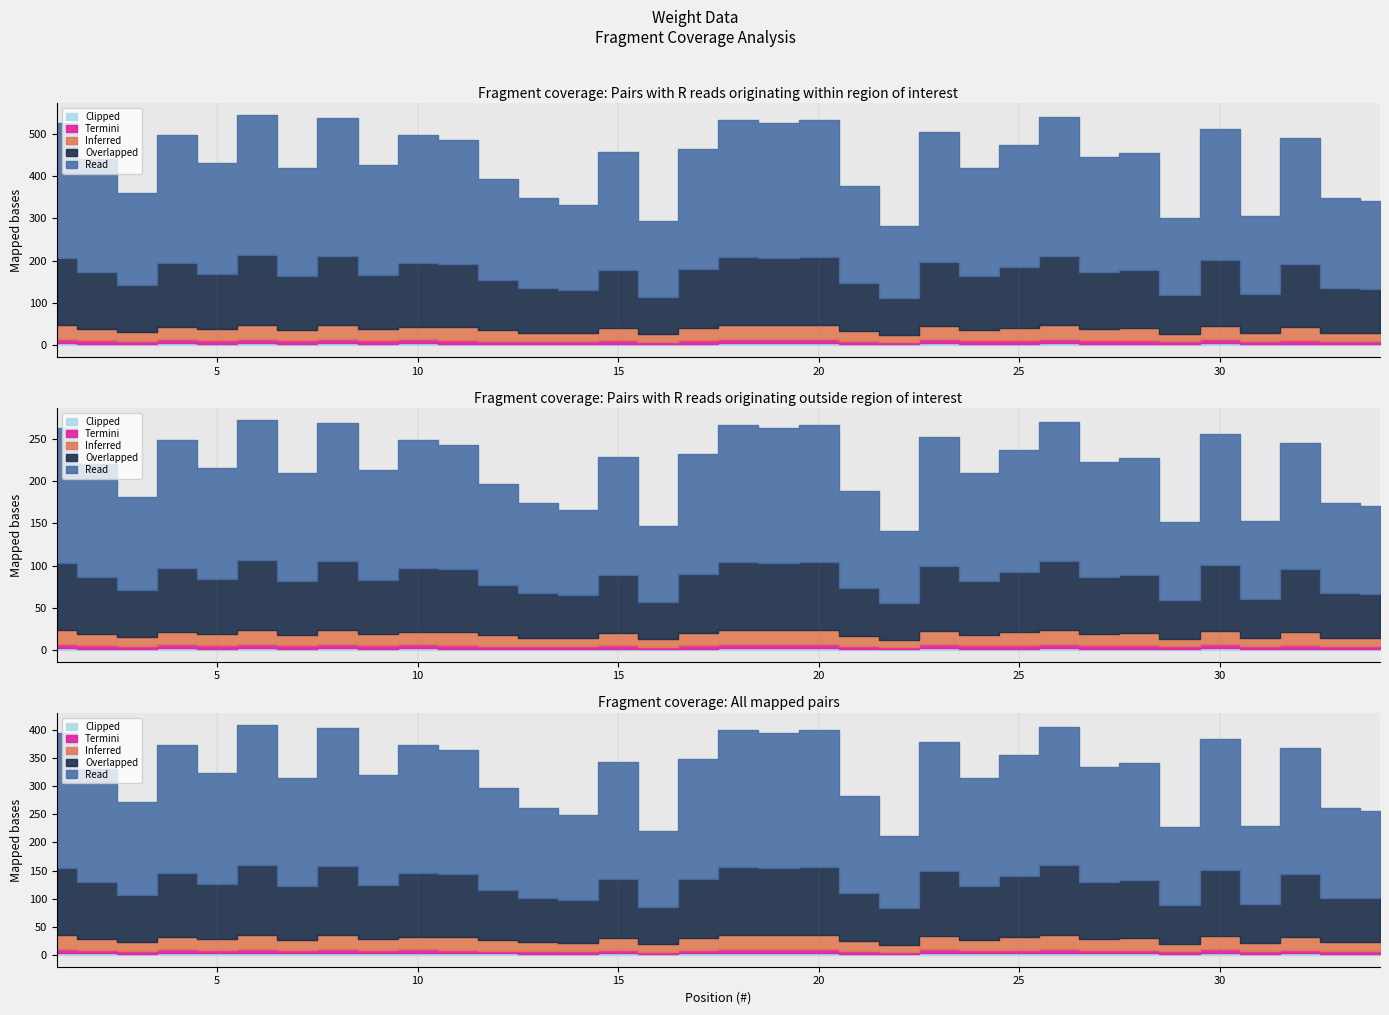

True or false: Overlapped has a value of 148 at 11.

True